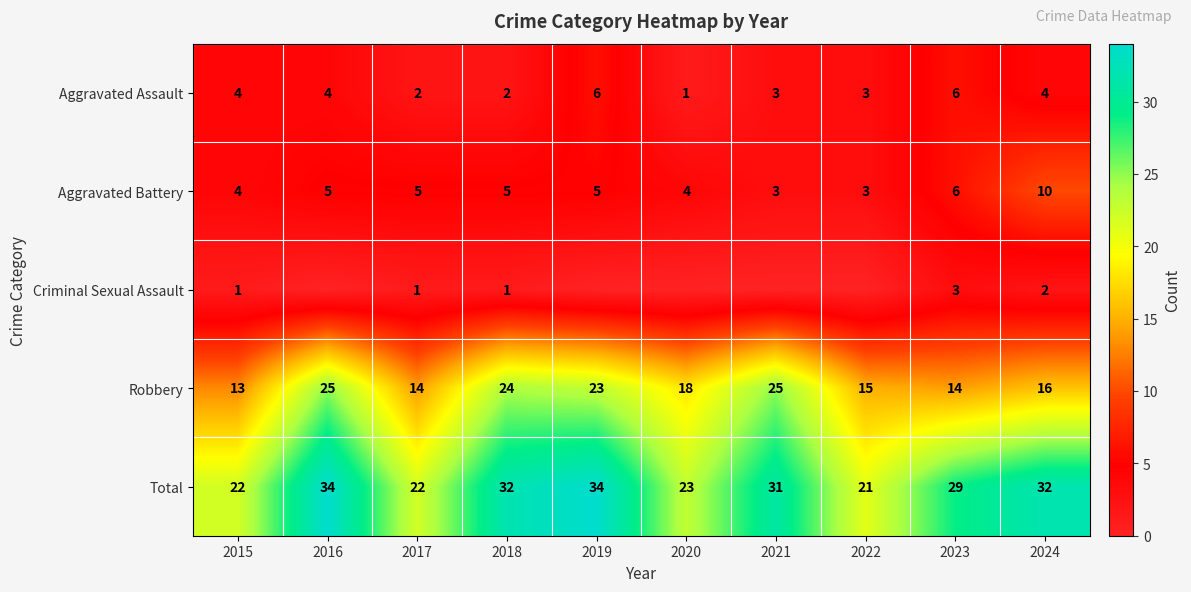

How many distinct data groups are displayed?

5